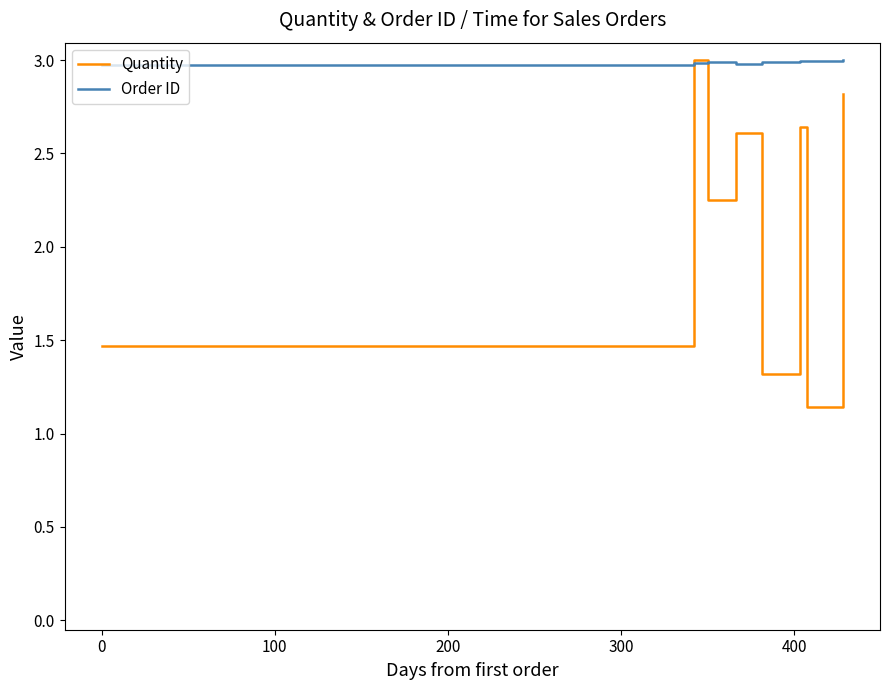

At how many categories does at least one series exceed 1?

10